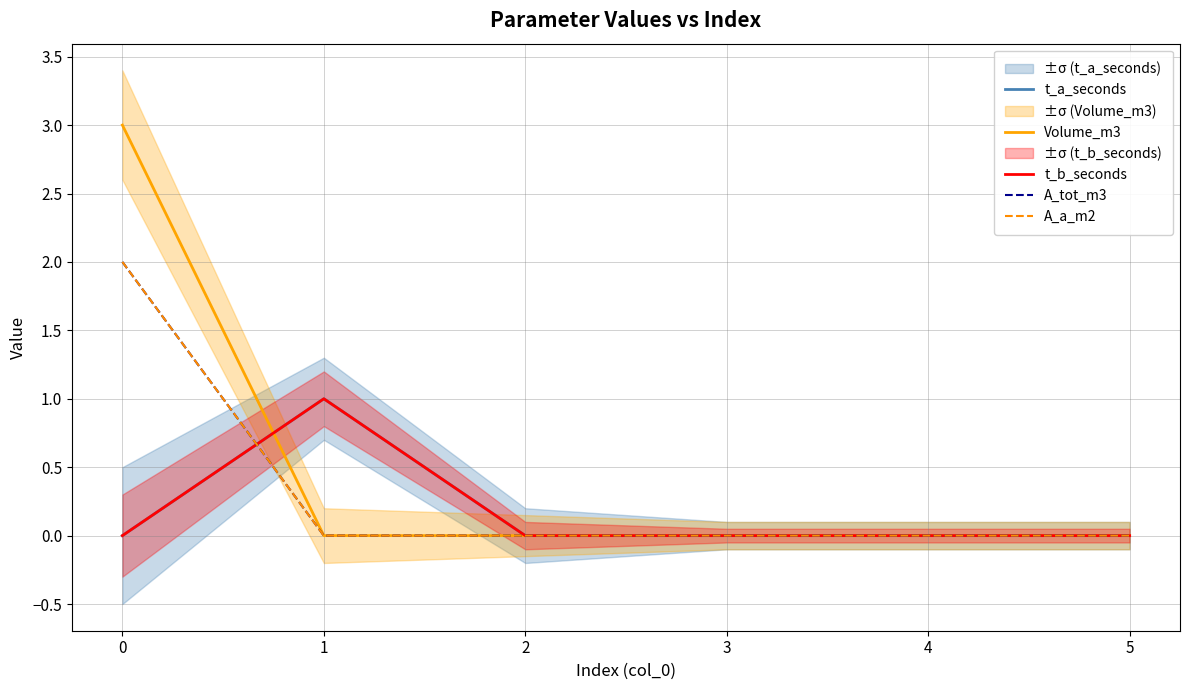

Rank the categories by A_tot_m3 value from lowest to highest.

1, 2, 3, 4, 5, 0